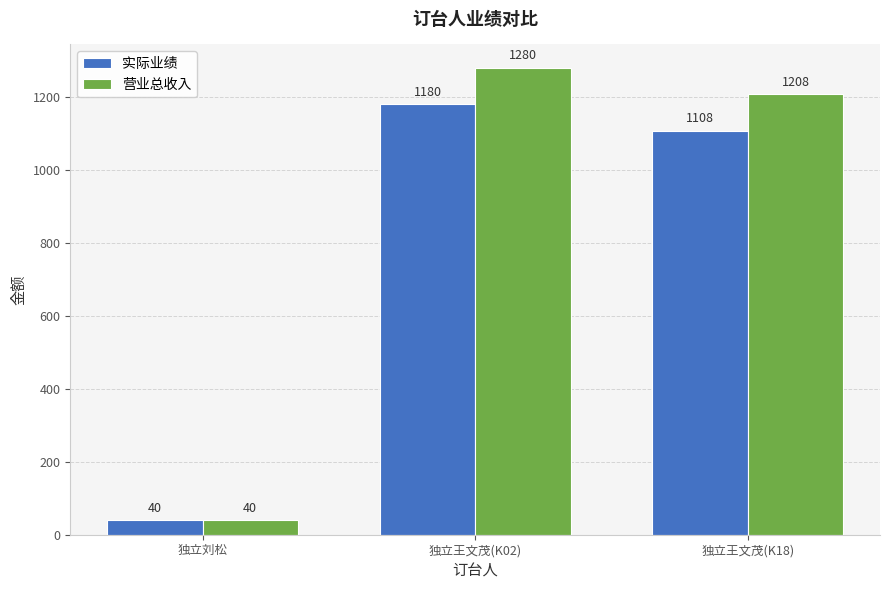

How many data points does each series have?

3